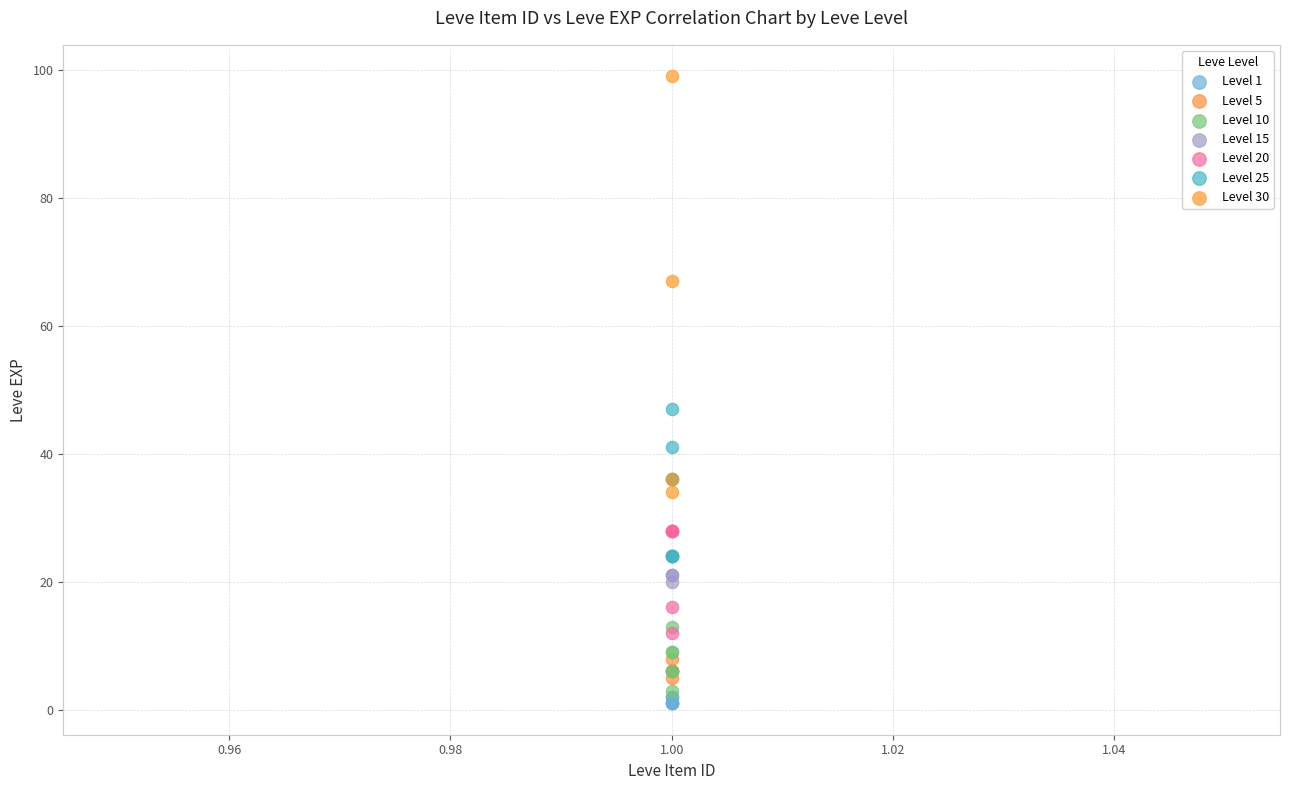

Which series contains the highest Y value?

Level 30